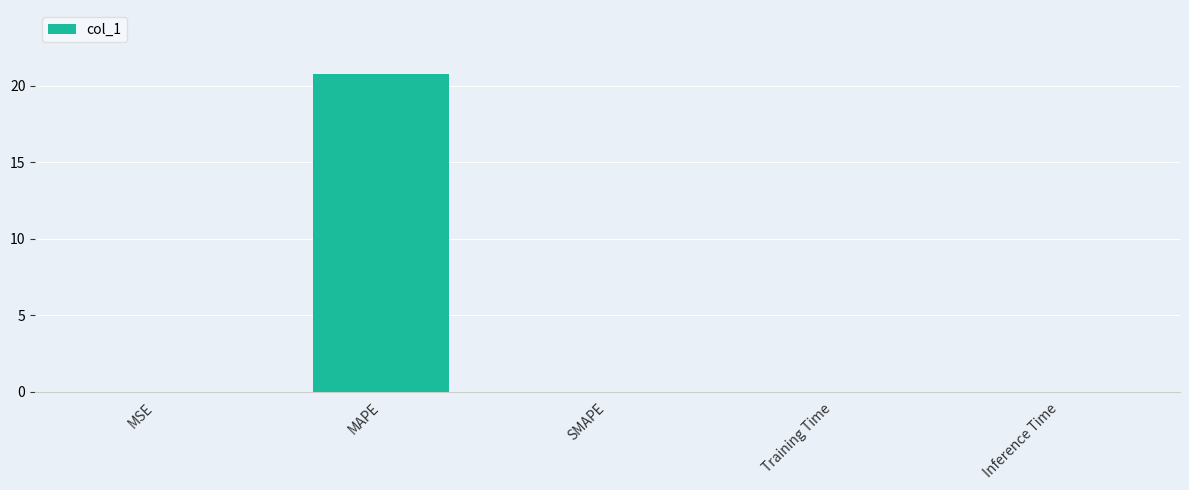

What value does the data have at MAPE?

20.8